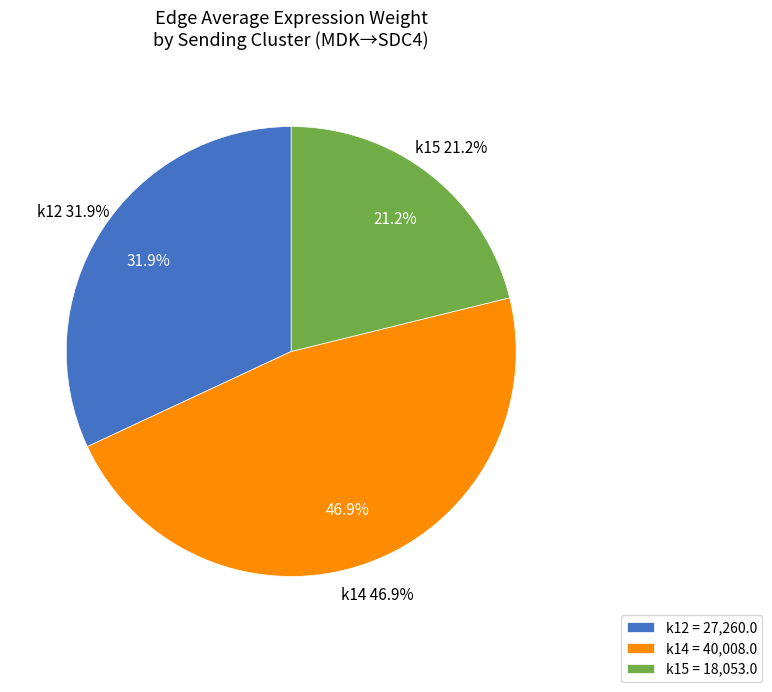

The k15 slice represents 1% of the pie. True or false?

False